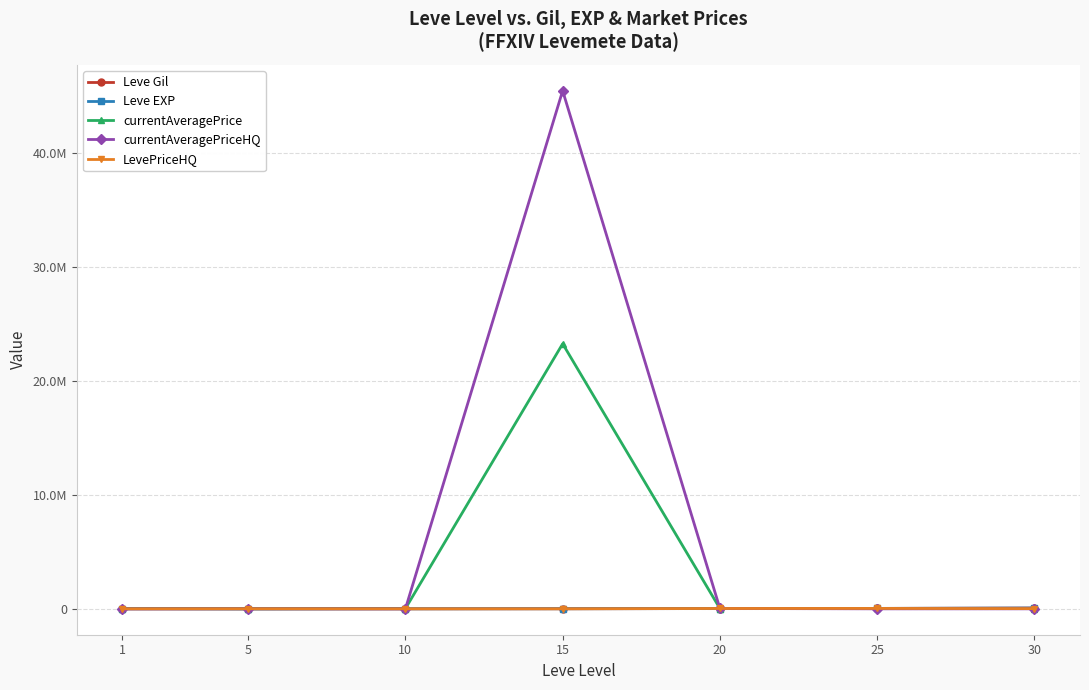

What is the maximum value for Leve Gil?

67730.0